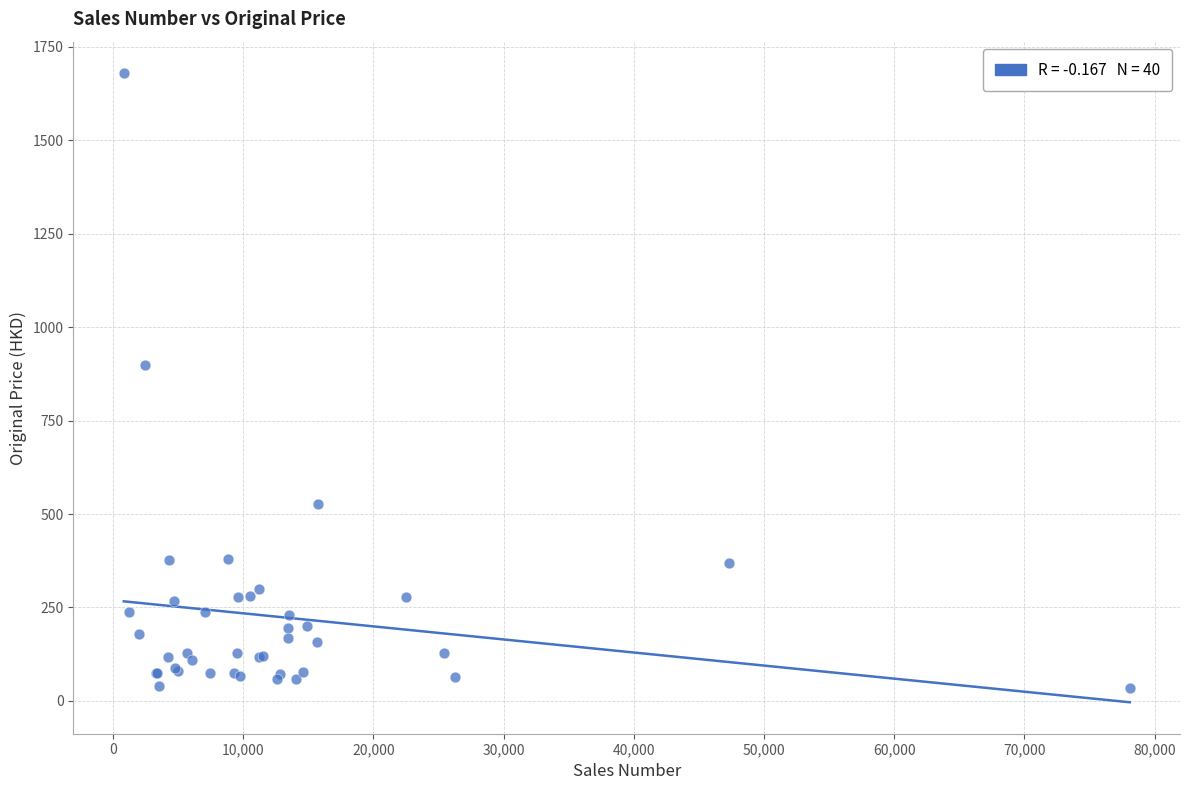

What Y value in the scatter plot is closest to 857?

899.0